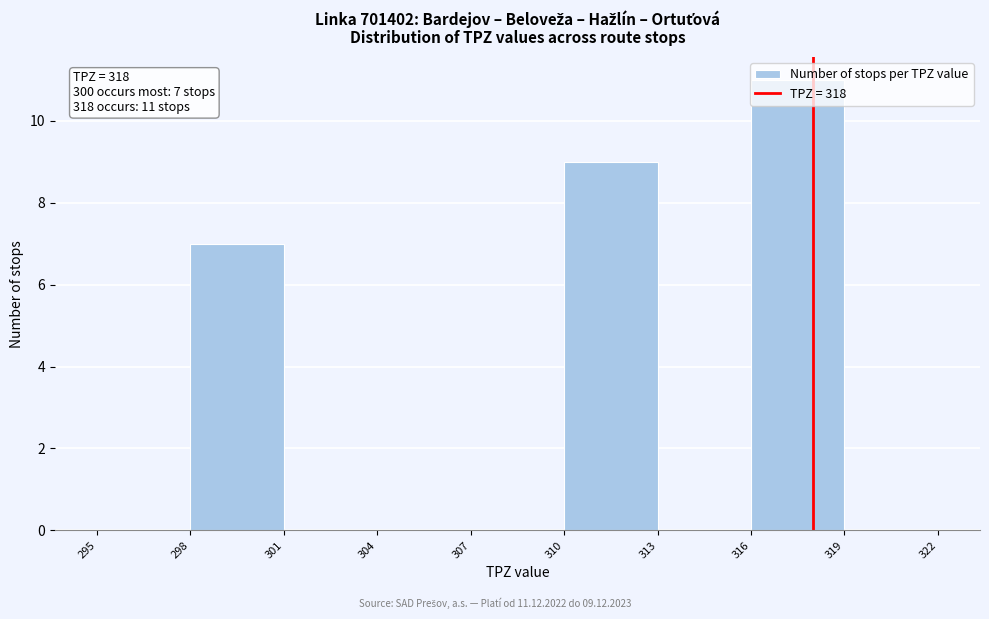

Which range on the x-axis has the tallest bar?

316 to 319